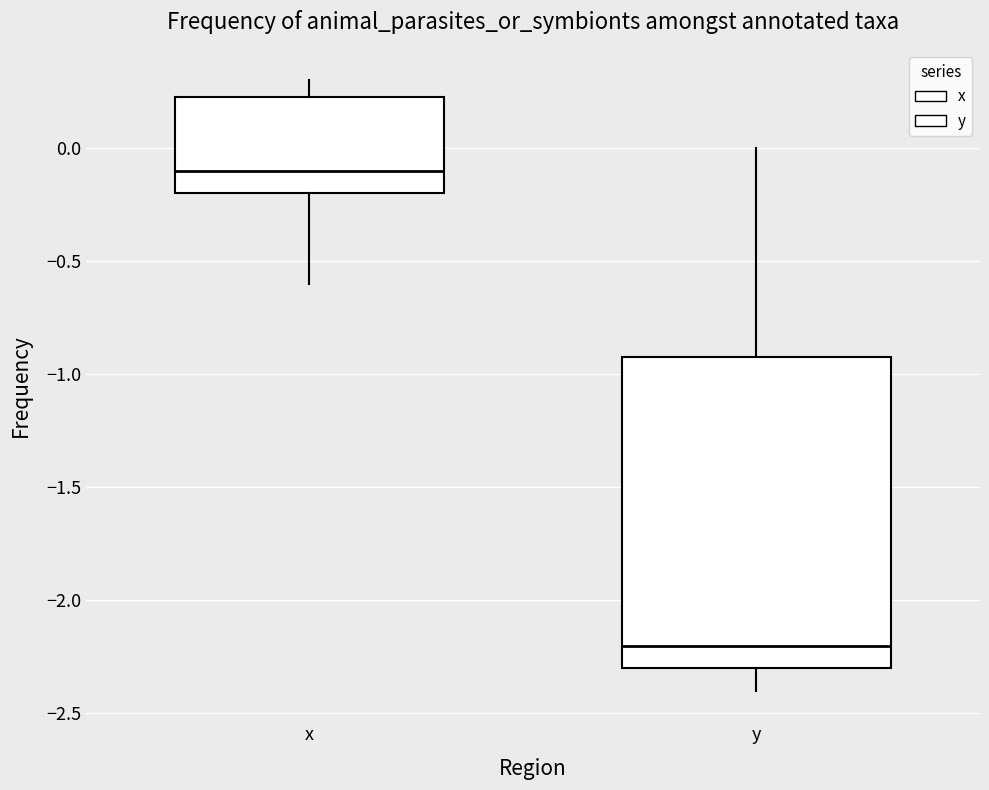

Comparing the boxes themselves (not the whiskers), which one is the tallest?

y